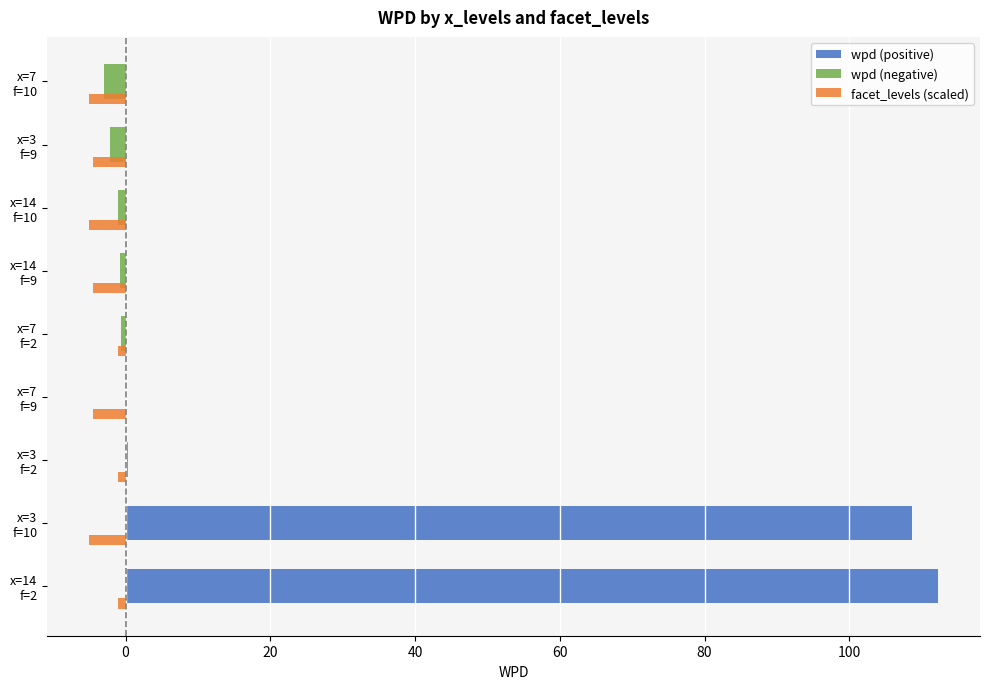

Which series has the largest total across all categories?

wpd (positive)